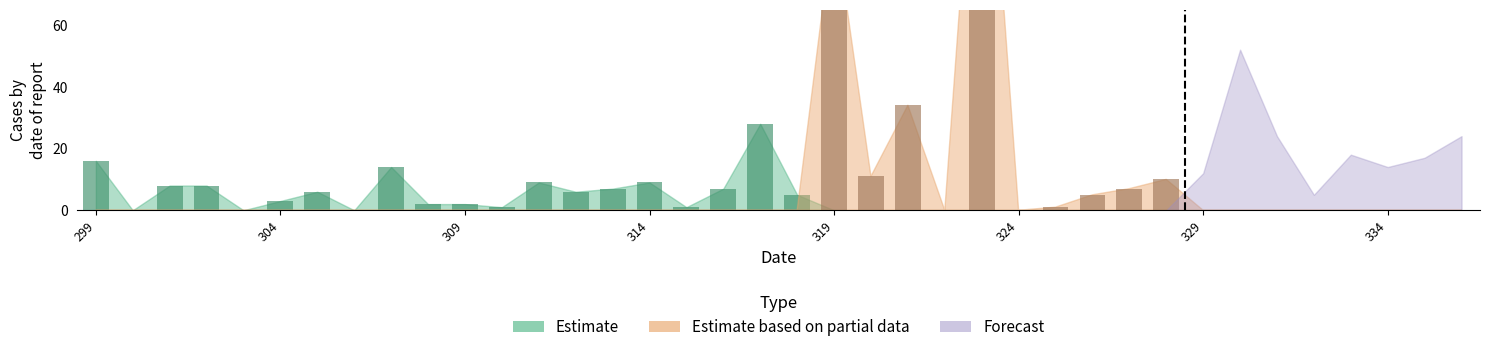

What are all the series names shown in the legend?

Estimate, Estimate based on partial data, Forecast